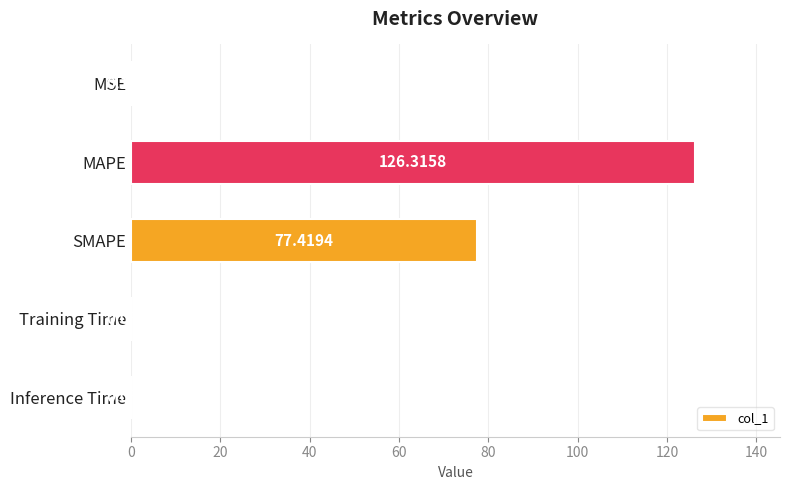

What is the average value?

40.8